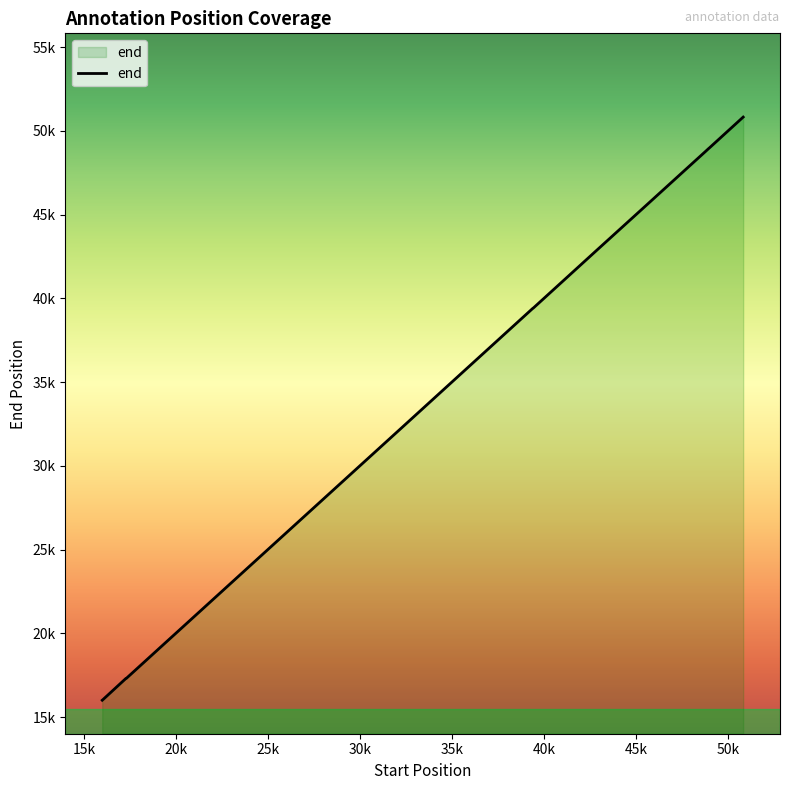

Is this an area chart (filled region under the line)?

Yes